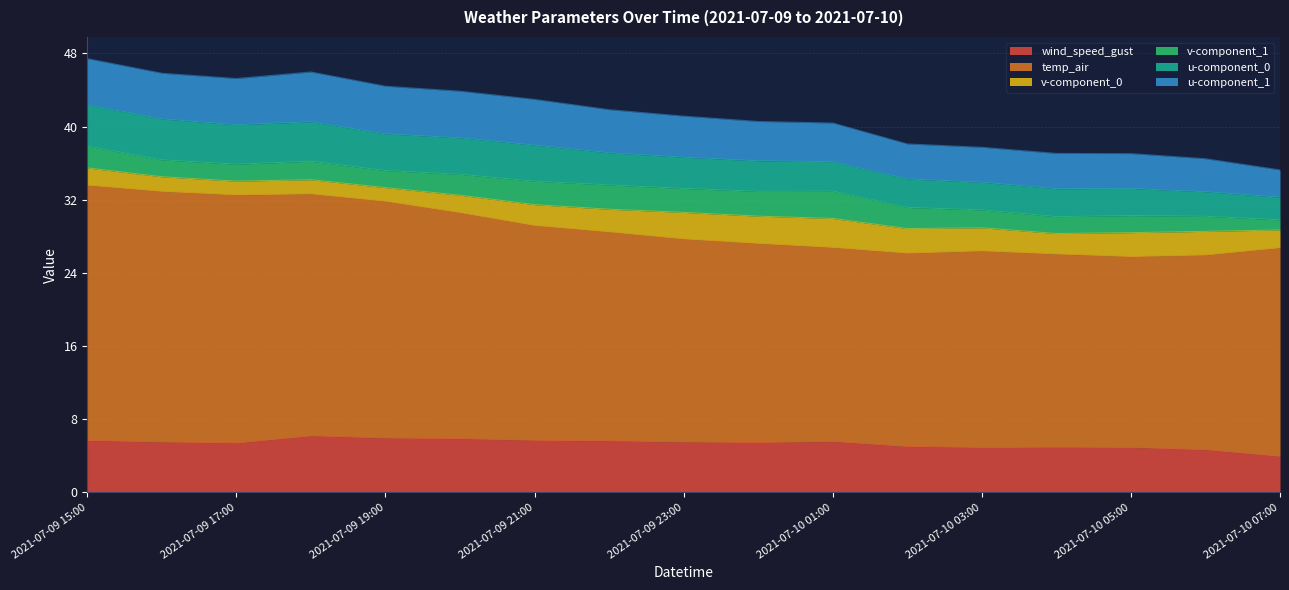

What is the total value across all series at 2021-07-10 03:00?

37.7